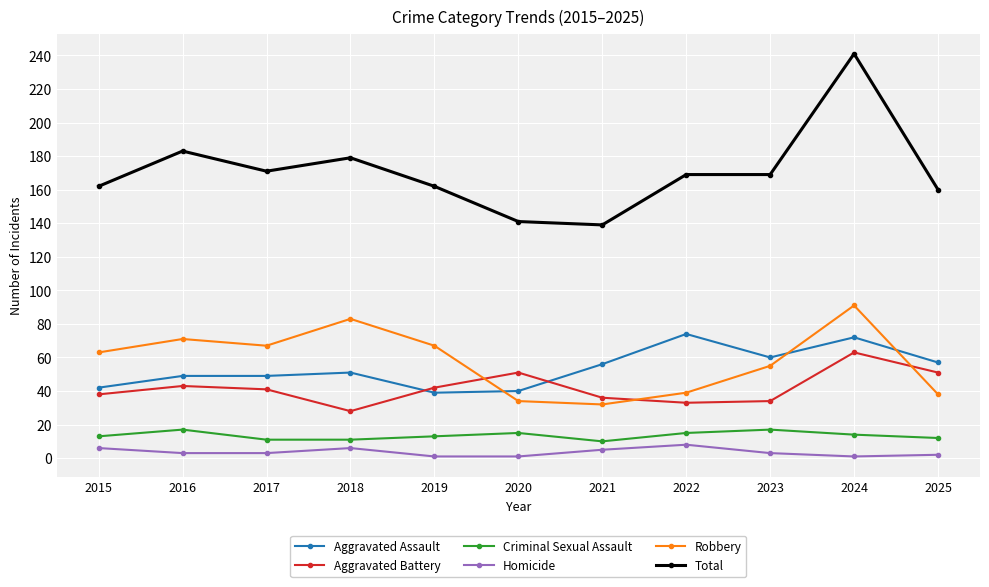

True or false: Robbery has more than 2 interior local peaks.

True